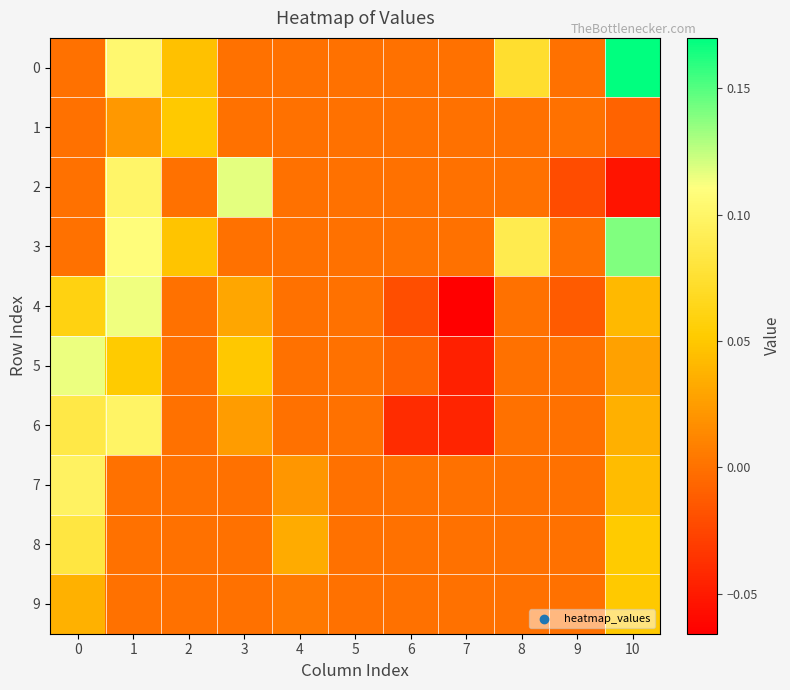

At 4, list the series in order from smallest to largest.

0, 1, 2, 3, 4, 5, 6, 9, 7, 8